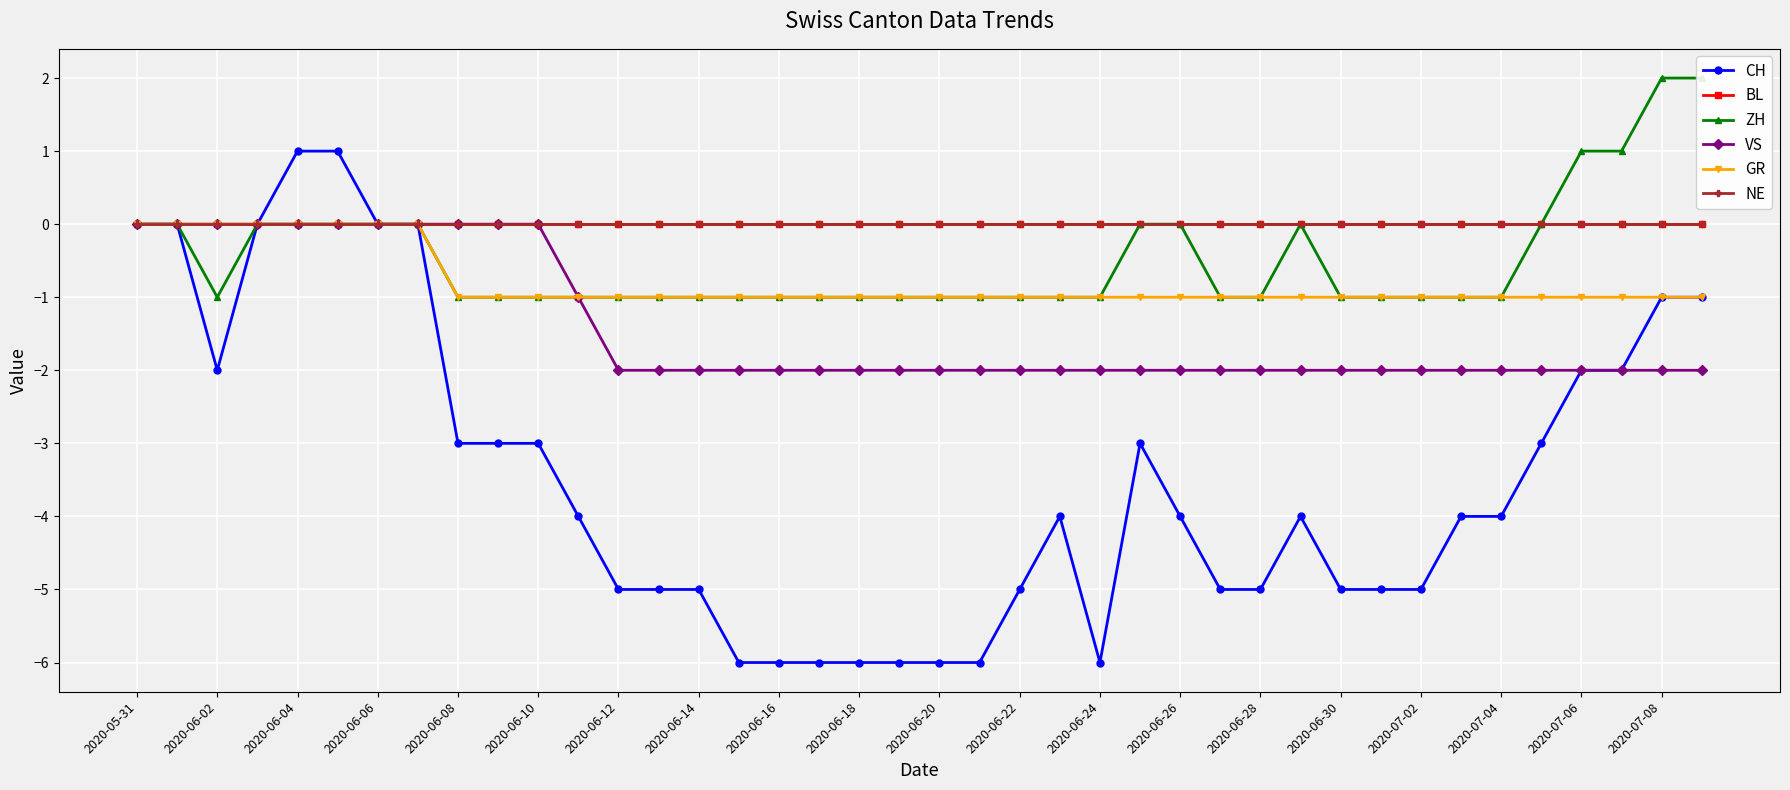

How many interior local peaks does the CH series have?

3